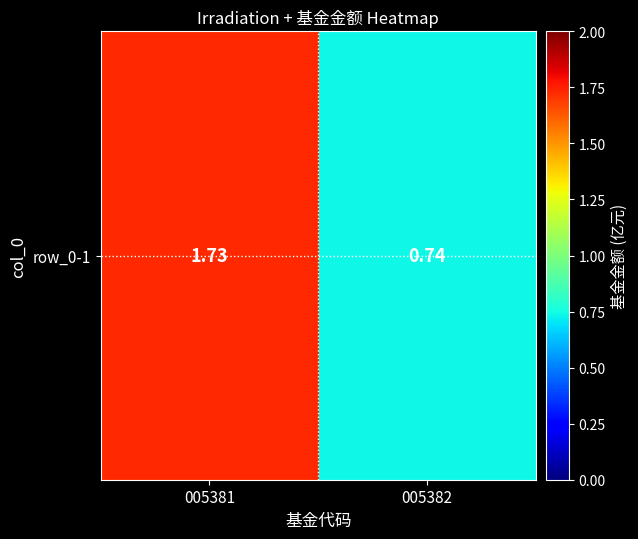

Which has a higher value, 005382 or 005381?

005381